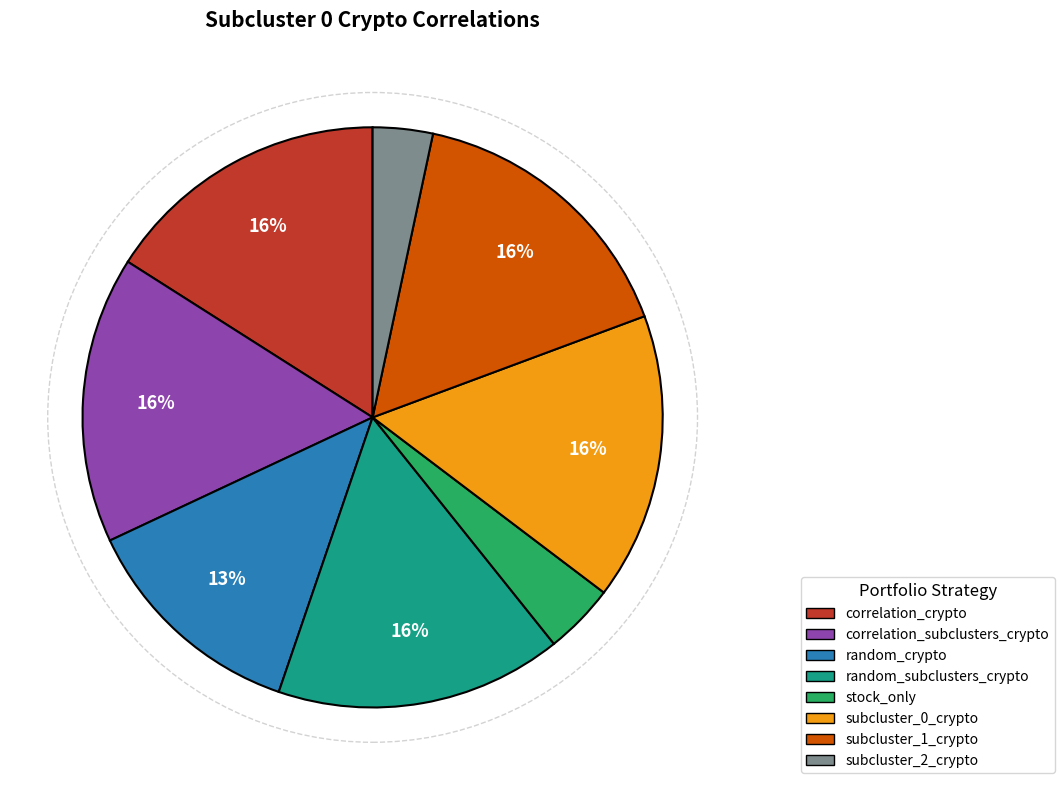

Is the sum of random_crypto and subcluster_1_crypto greater than half?

No